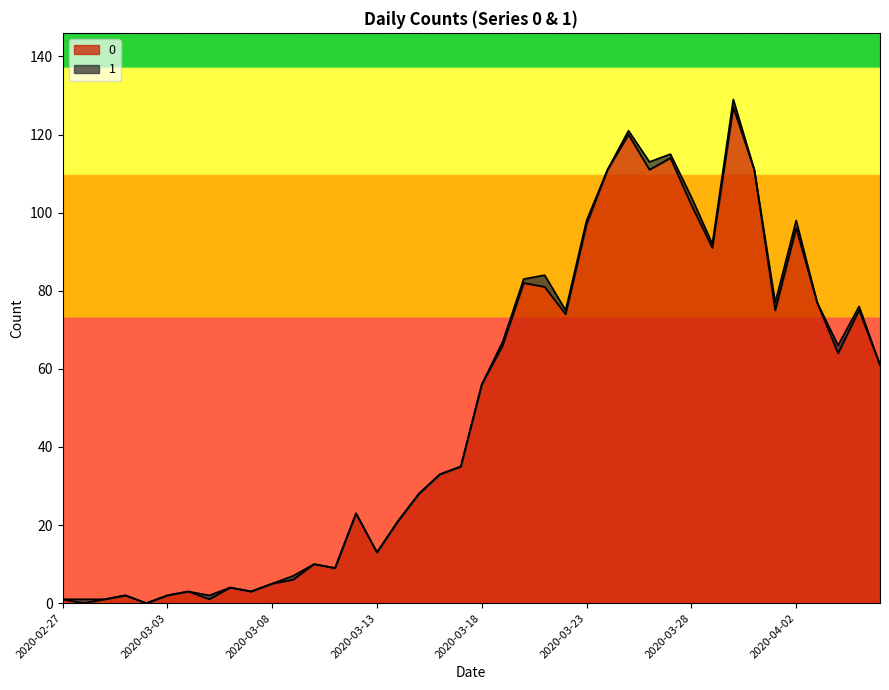

Reading left to right, transcribe all the data shown in this chart.

2020-02-27=1	2020-02-28=0	2020-02-29=1	2020-03-01=2	2020-03-02=0	2020-03-03=2	2020-03-04=3	2020-03-05=1	2020-03-06=4	2020-03-07=3	2020-03-08=5	2020-03-09=6	2020-03-10=10	2020-03-11=9	2020-03-12=23	2020-03-13=13	2020-03-14=21	2020-03-15=28	2020-03-16=33	2020-03-17=35	2020-03-18=56	2020-03-19=66	2020-03-20=82	2020-03-21=81	2020-03-22=74	2020-03-23=97	2020-03-24=111	2020-03-25=120	2020-03-26=111	2020-03-27=114	2020-03-28=102	2020-03-29=91	2020-03-30=127	2020-03-31=111	2020-04-01=75	2020-04-02=96	2020-04-03=77	2020-04-04=64	2020-04-05=75	2020-04-06=61